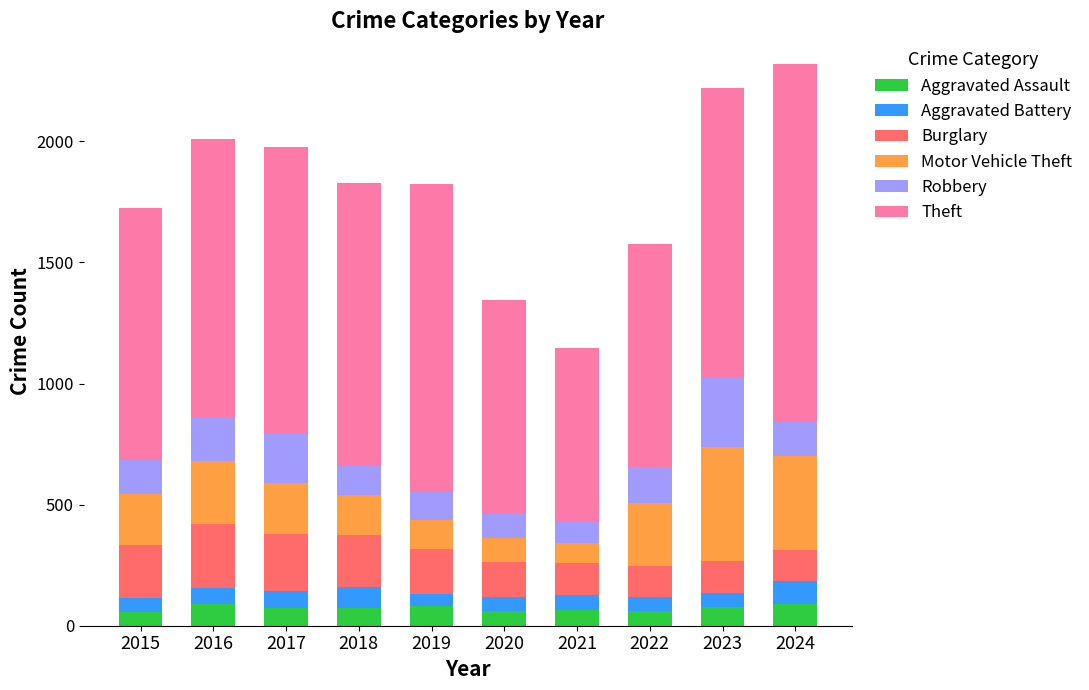

What is the total value across all series at 2019?

1826